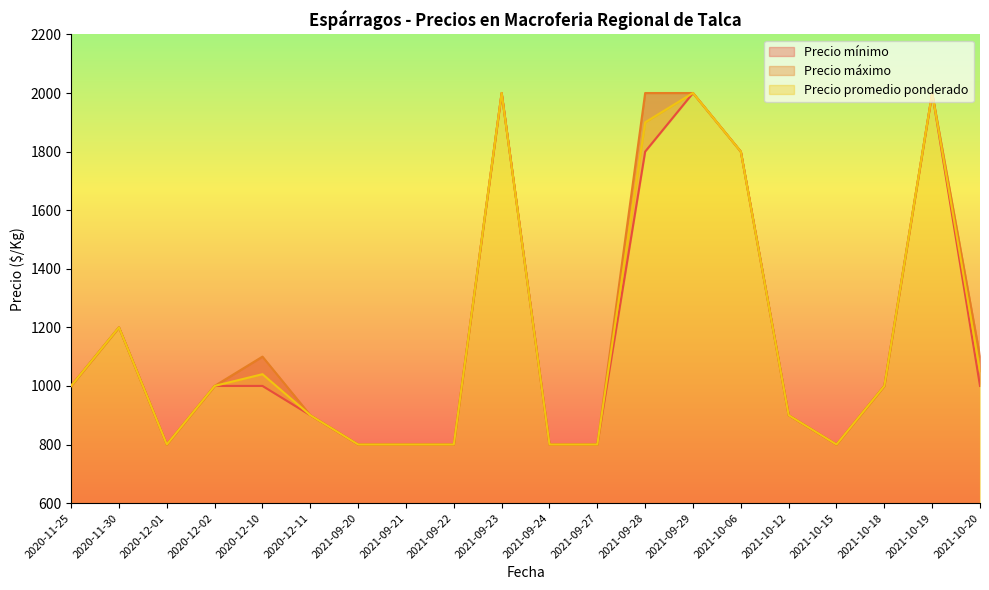

What position from the right is 2020-12-01?

18